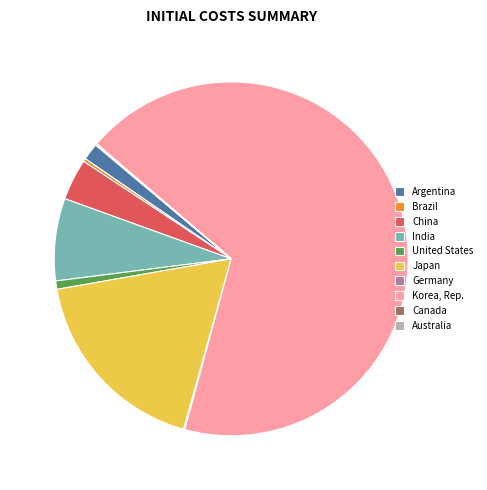

Which slice is the largest?

Korea, Rep.